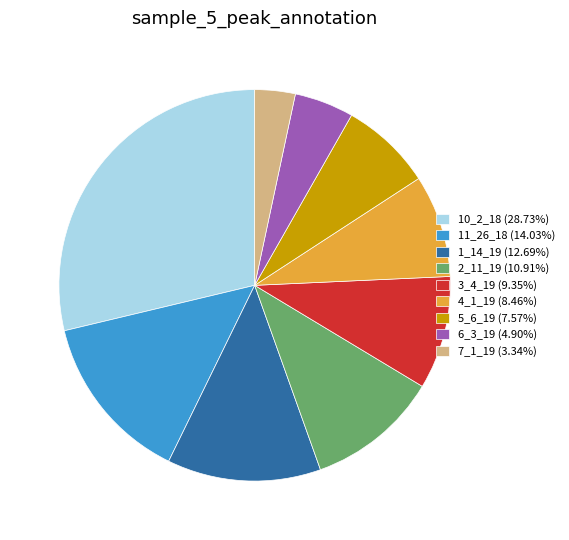

What is the ratio of the value at 10_2_18 (28.73%) to the value at 5_6_19 (7.57%)?

3.8